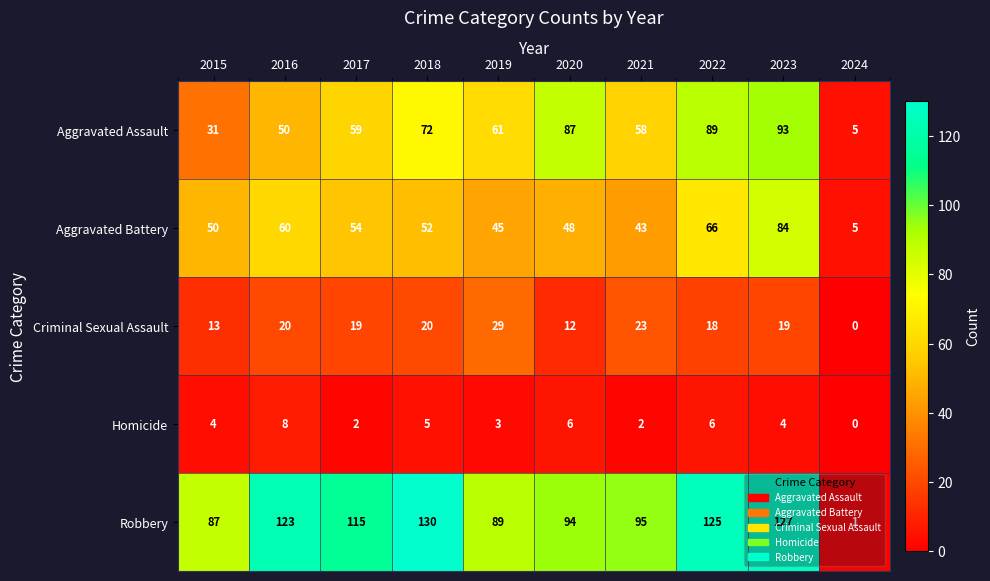

What is the difference between the second highest and second lowest values in the Criminal Sexual Assault series?

11